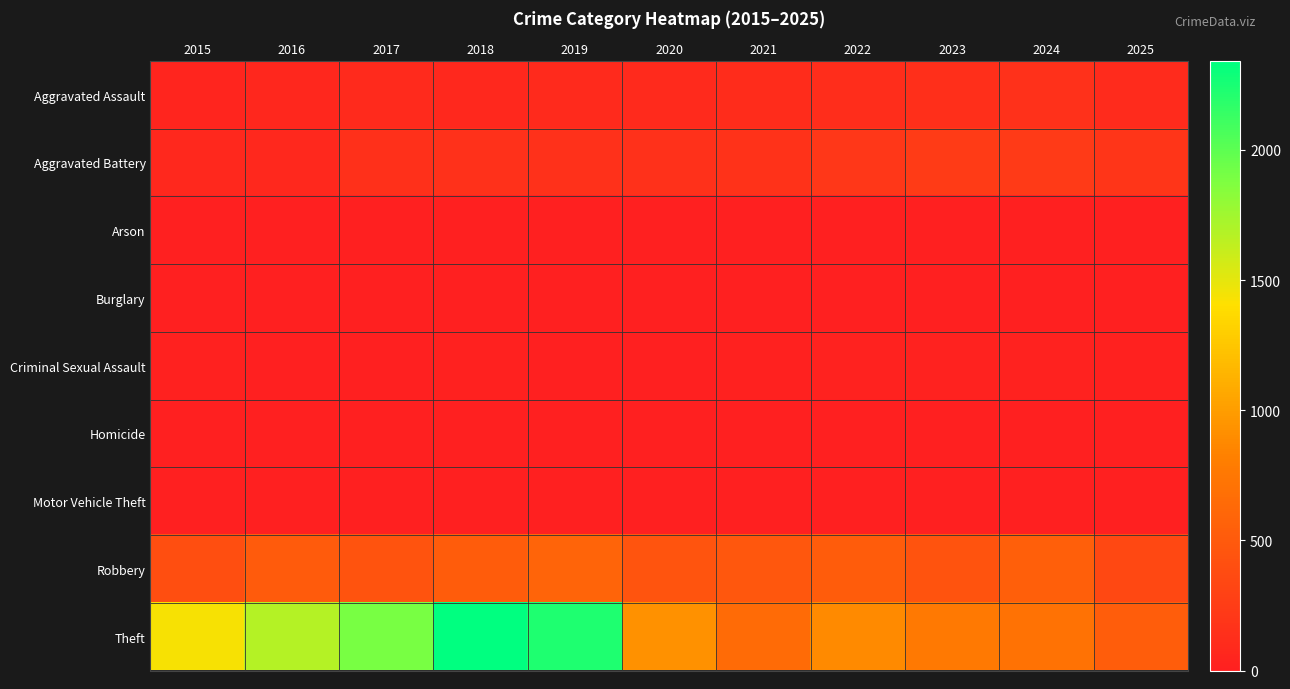

Reading left to right, extract all data points from this chart.

Aggravated Assault: 2015=46	2016=71	2017=95	2018=77	2019=98	2020=94	2021=110	2022=121	2023=130	2024=154	2025=104
Aggravated Battery: 2015=82	2016=82	2017=142	2018=152	2019=148	2020=150	2021=163	2022=202	2023=244	2024=232	2025=190
Arson: 2015=3	2016=0	2017=0	2018=1	2019=1	2020=1	2021=2	2022=5	2023=2	2024=1	2025=0
Burglary: 2015=0	2016=0	2017=2	2018=0	2019=1	2020=0	2021=1	2022=0	2023=0	2024=2	2025=0
Criminal Sexual Assault: 2015=12	2016=8	2017=8	2018=11	2019=8	2020=3	2021=14	2022=24	2023=22	2024=24	2025=15
Homicide: 2015=0	2016=1	2017=1	2018=1	2019=2	2020=3	2021=5	2022=6	2023=2	2024=4	2025=4
Motor Vehicle Theft: 2015=1	2016=4	2017=2	2018=1	2019=1	2020=3	2021=2	2022=2	2023=6	2024=3	2025=2
Robbery: 2015=395	2016=510	2017=446	2018=520	2019=591	2020=450	2021=484	2022=521	2023=440	2024=543	2025=353
Theft: 2015=1429	2016=1676	2017=1896	2018=2342	2019=2230	2020=930	2021=642	2022=880	2023=767	2024=712	2025=526